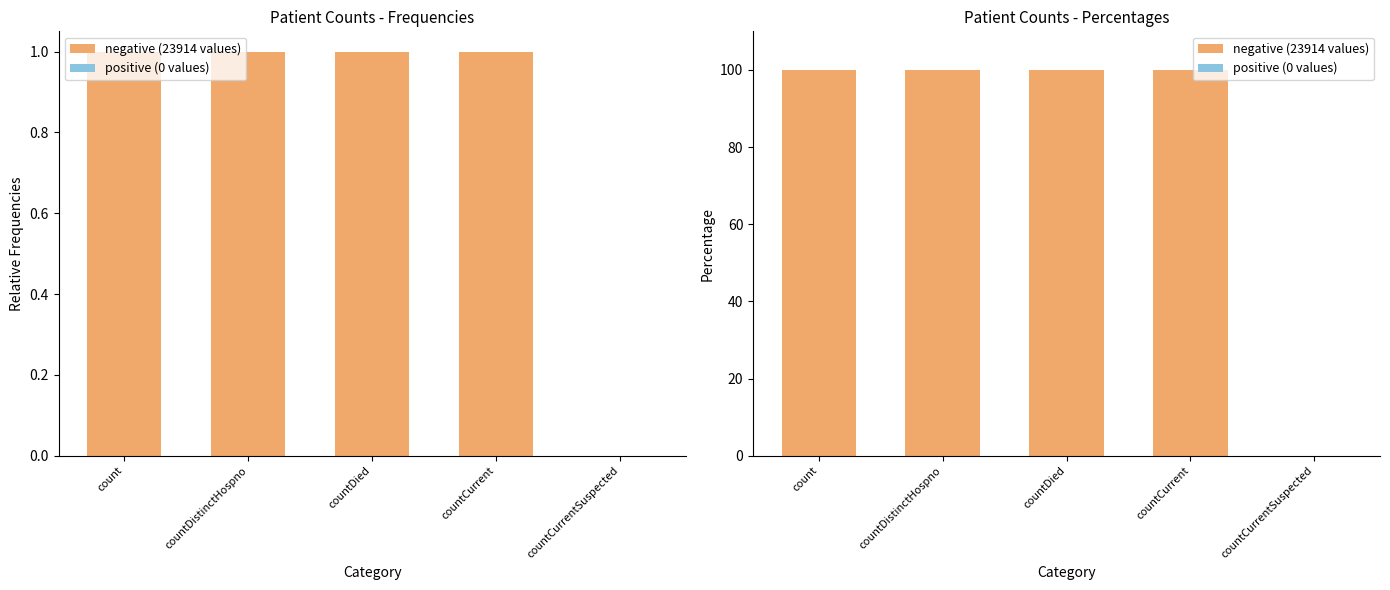

How many bars are there in each group?

2